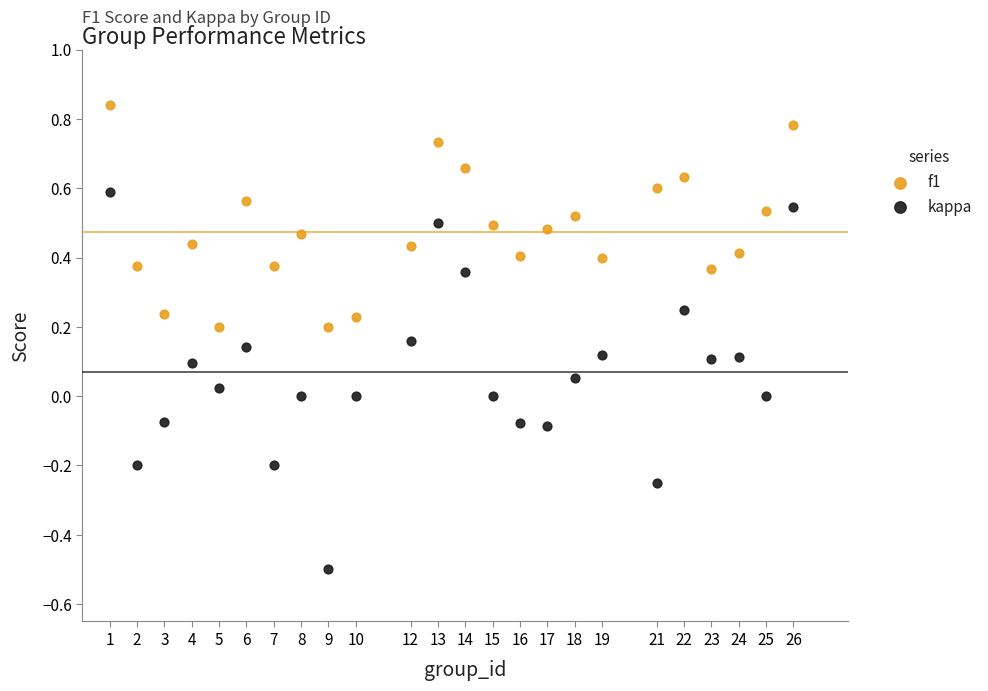

Which series reaches the maximum Y coordinate?

f1